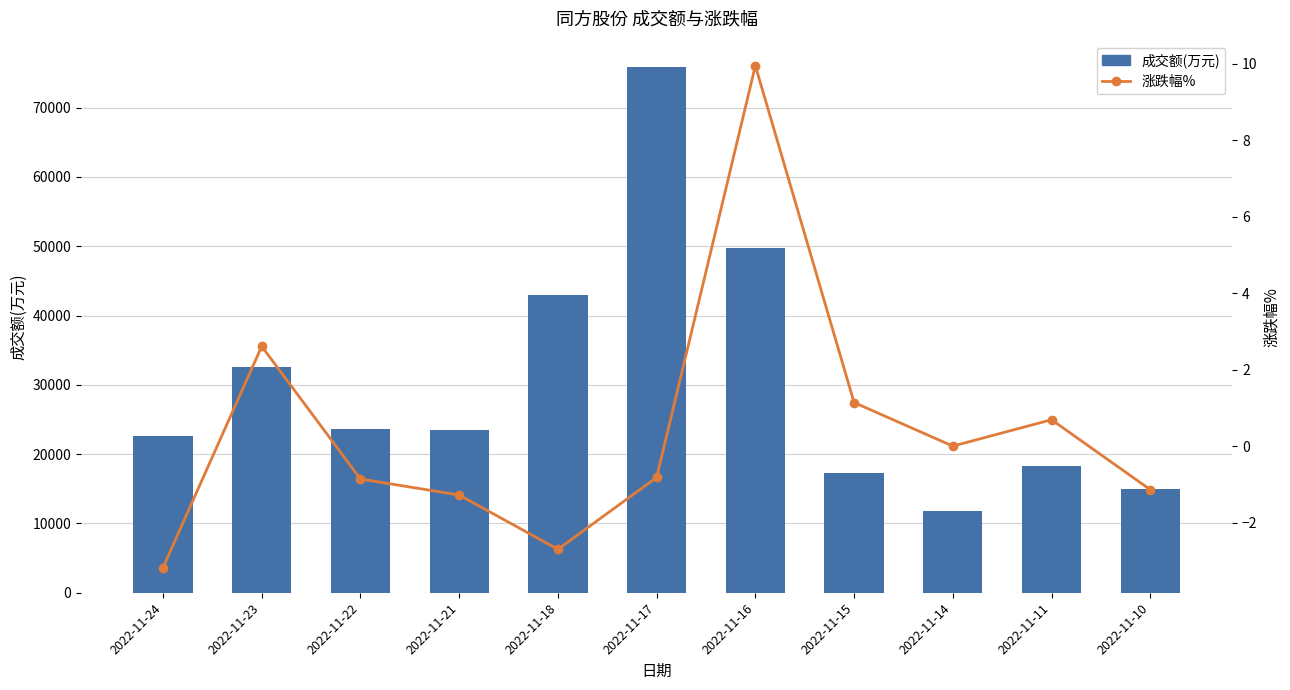

At which label does 涨跌幅% first exceed 0?

2022-11-23